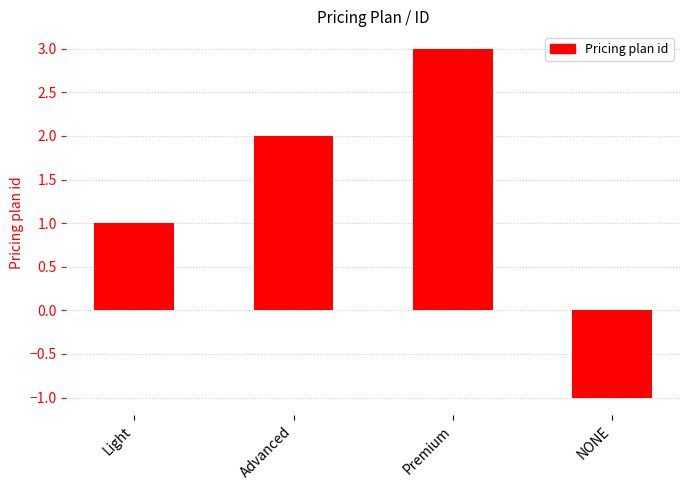

Reading left to right, transcribe all the data shown in this chart.

Light=1	Advanced=2	Premium=3	NONE=-1